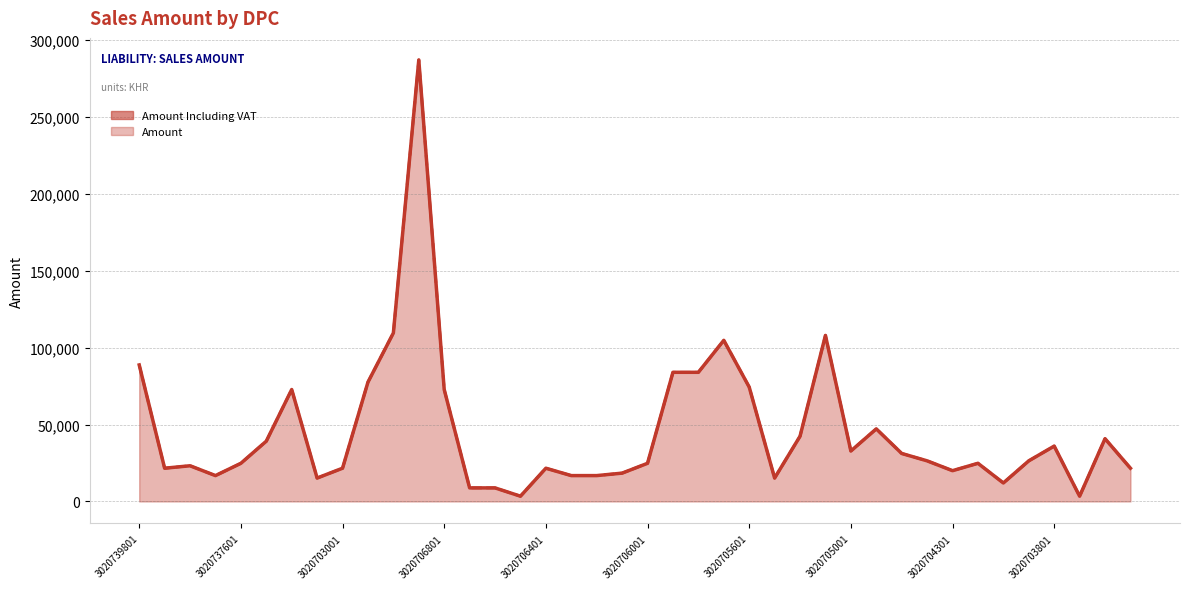

Does the chart display data point markers on the line(s)?

No